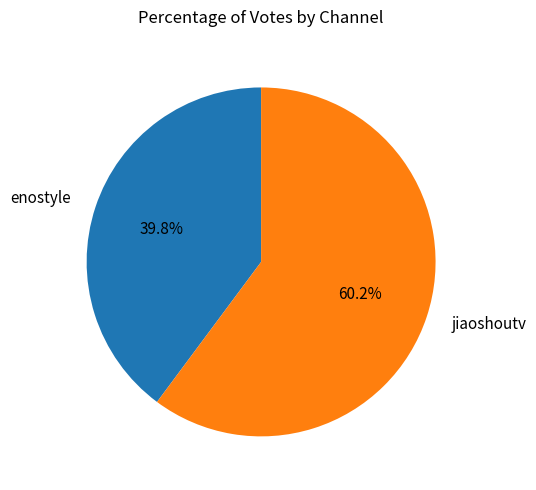

Which category has the smallest portion of the pie?

enostyle